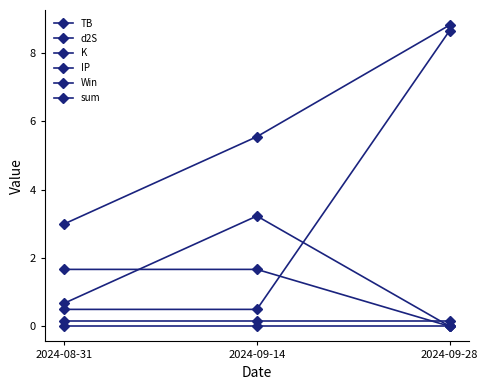

How many values in the d2S series exceed 1?

2